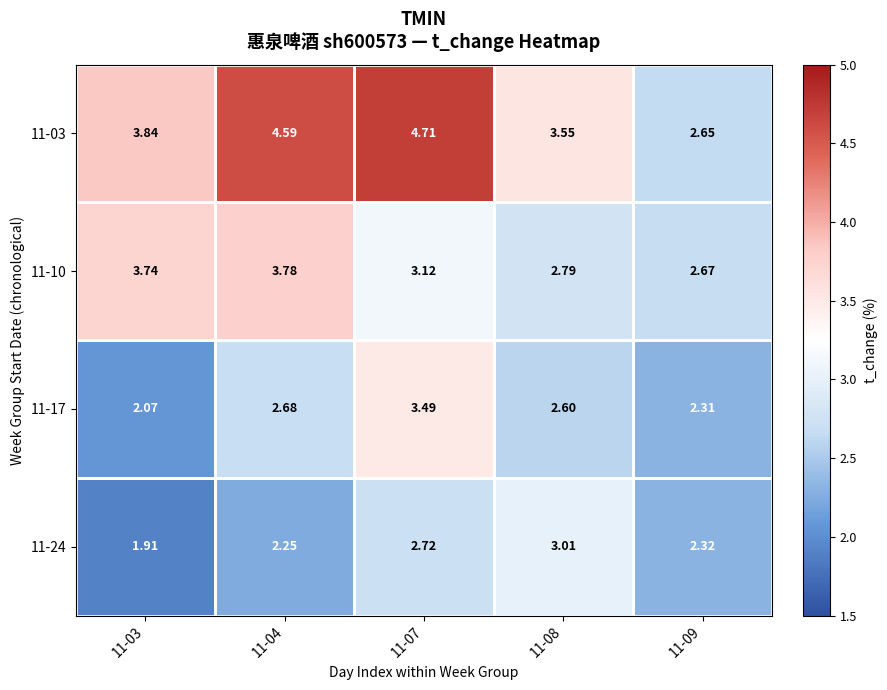

Is the value of 11-10 at 11-09 greater than the value of 11-03 at 11-08?

No